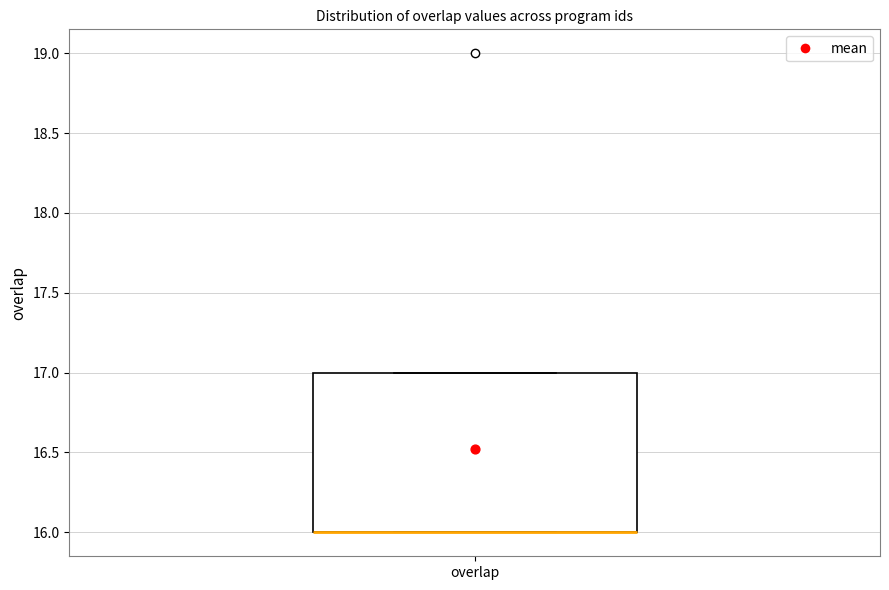

Where is the lower edge of the box for overlap on the y-axis? The values are not printed on the chart, so give them approximately, as read against the axis.

16